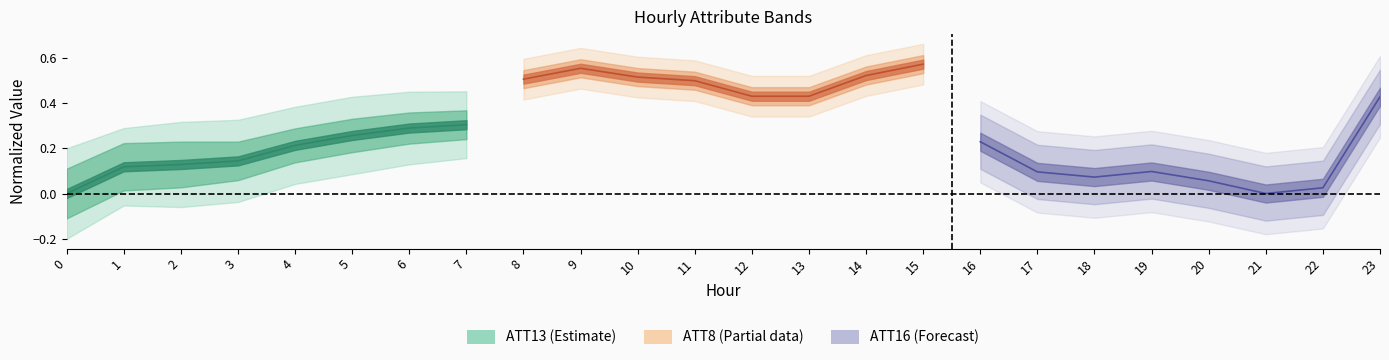

The value of ATT16 at 21 is 0.3. True or false?

False